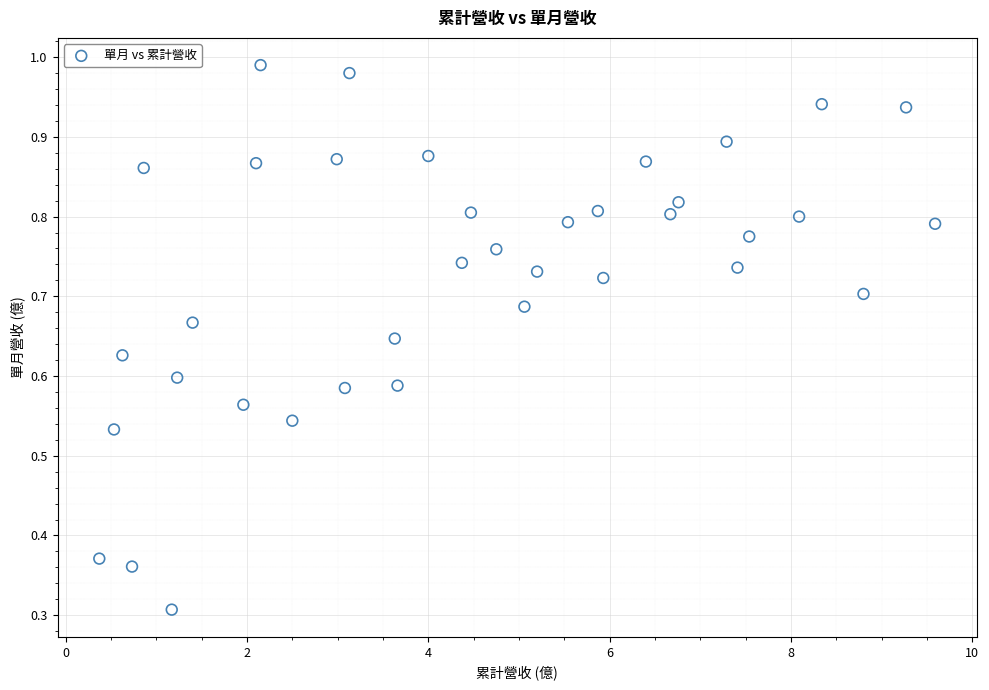

What is the range of X values (max minus min)?

9.2